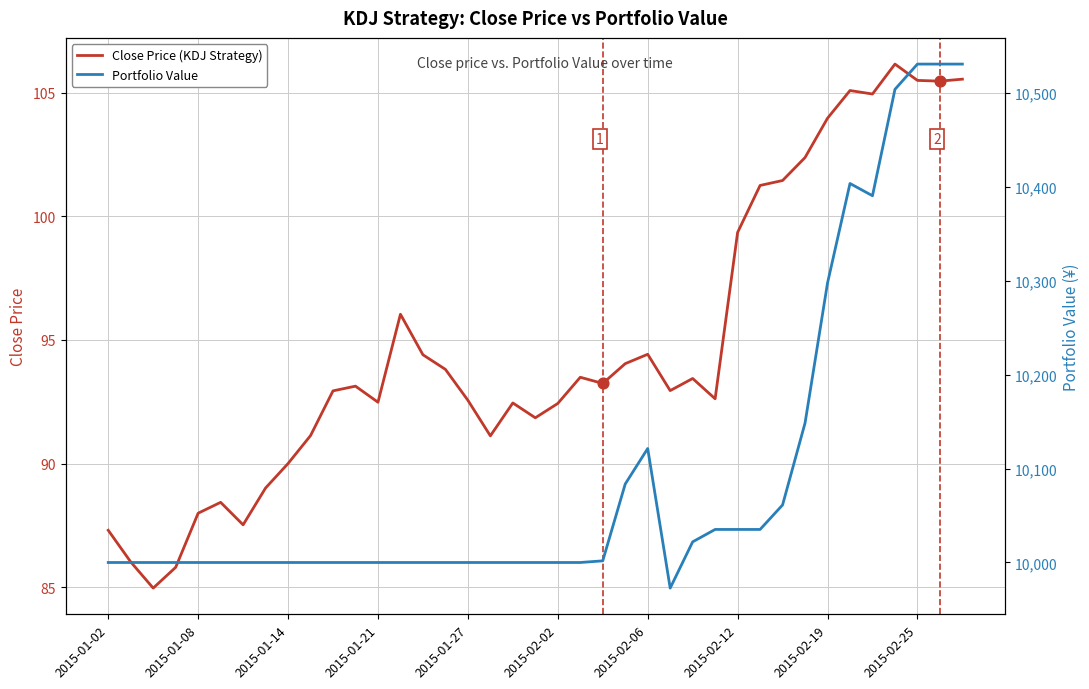

Which series contains the highest Y value?

Portfolio Value